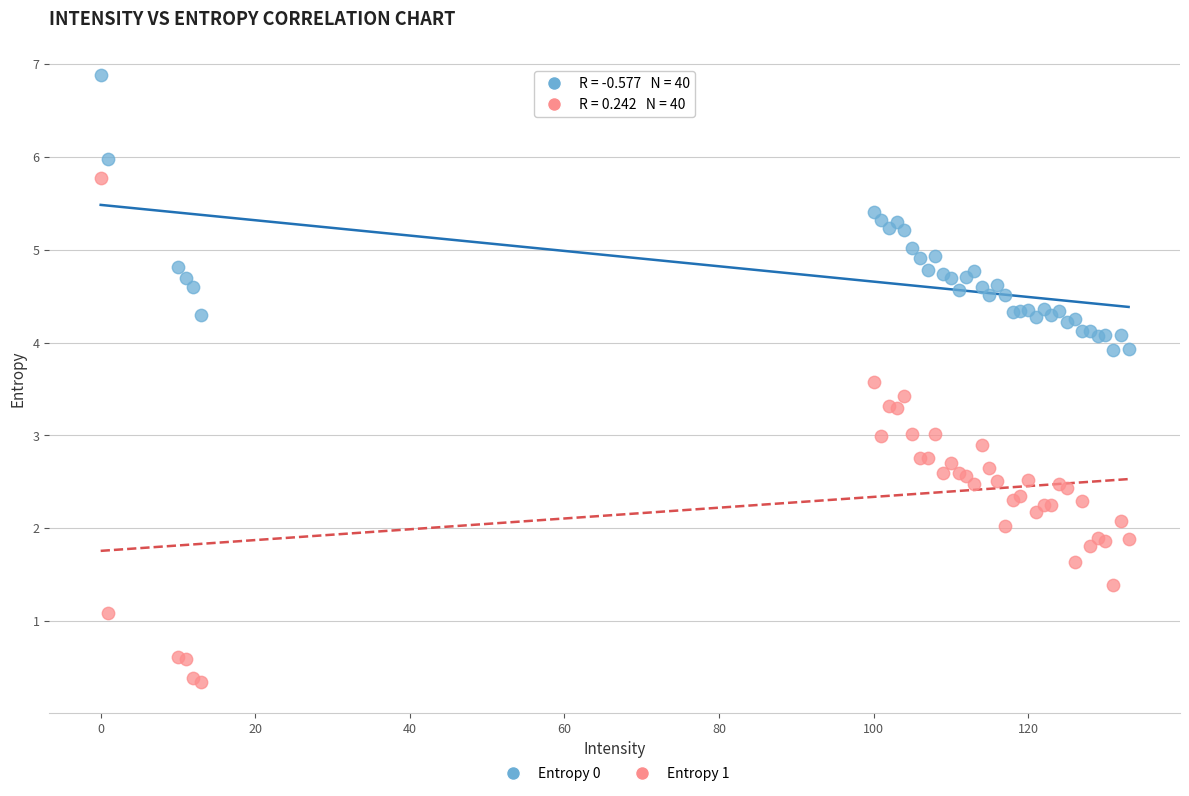

What is the X range (max minus min) for the scatter plot?

133.0